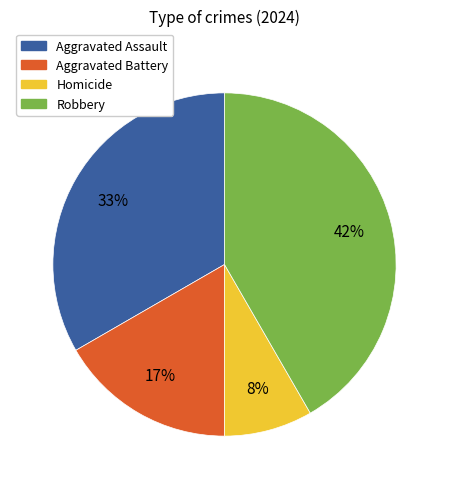

Between Homicide and Robbery, which is larger?

Robbery